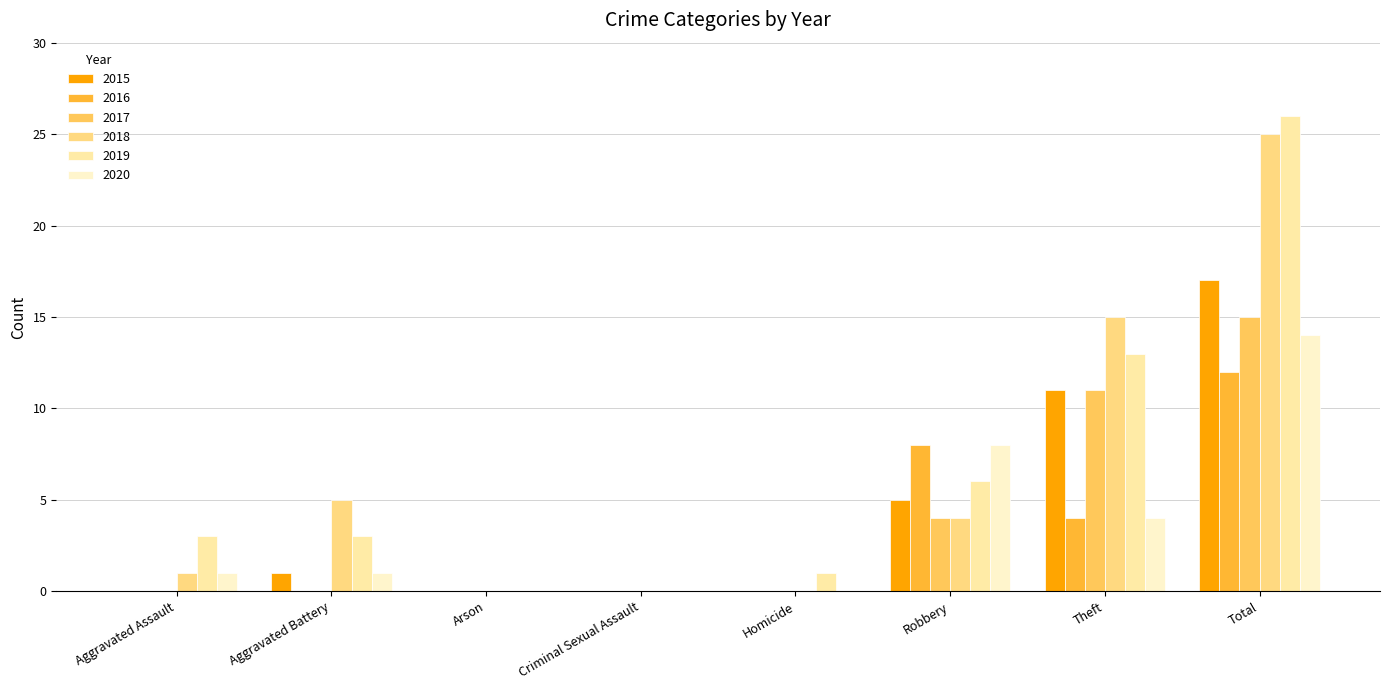

Is the value of 2018 at Total greater than the value of 2017 at Homicide?

Yes